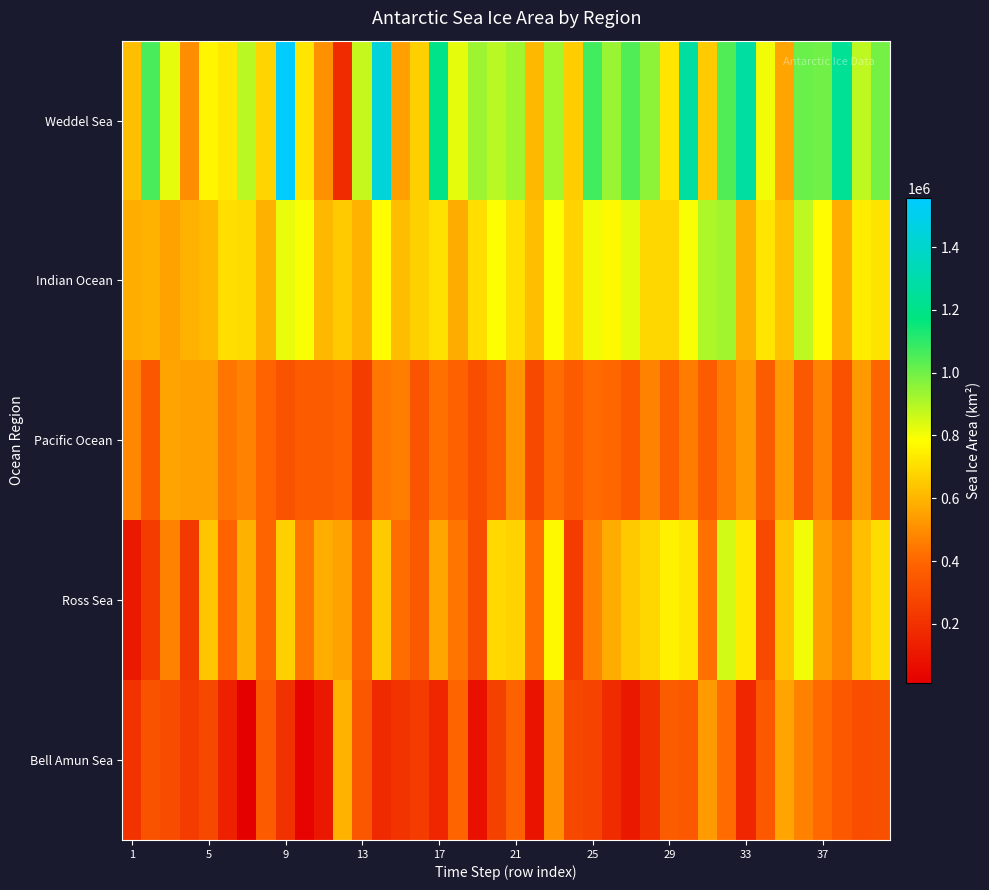

How many data points does each series have?

40